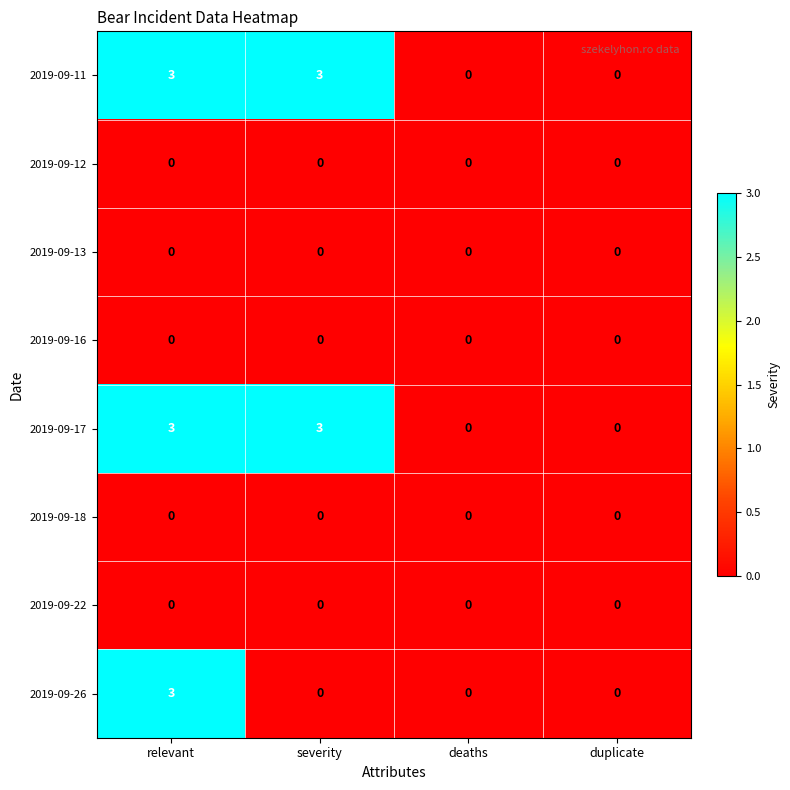

Is it true that 2019-09-17 equals 0 at deaths?

True